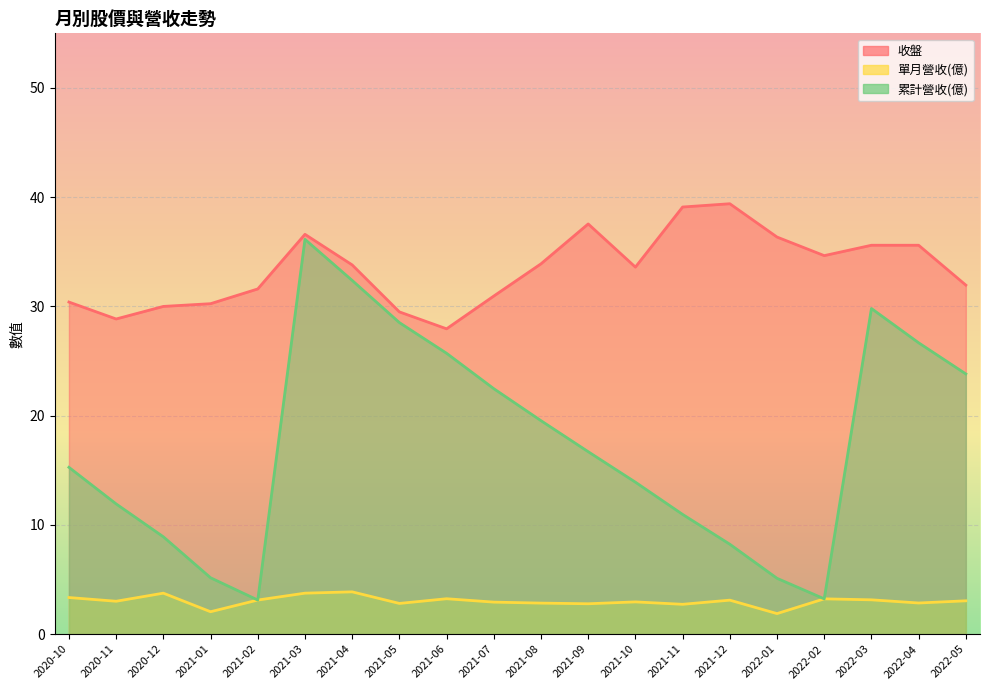

True or false: 收盤 and 單月營收(億) intersect in this chart.

False